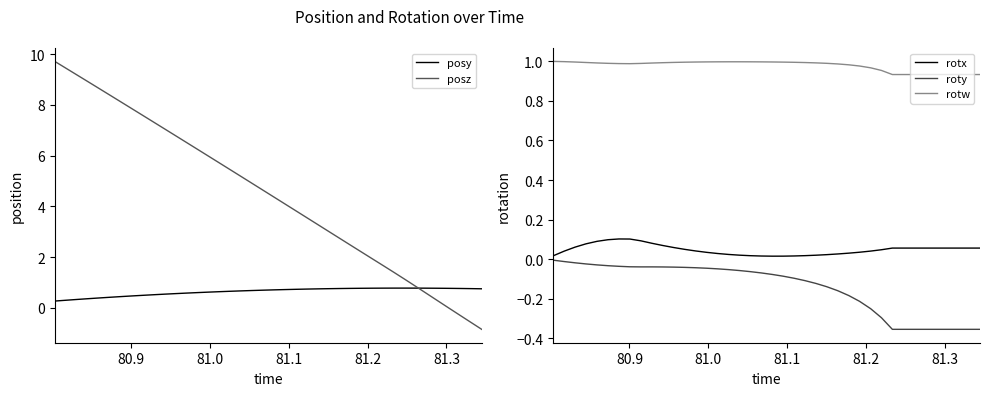

True or false: posz has more than 0 interior local peaks.

False